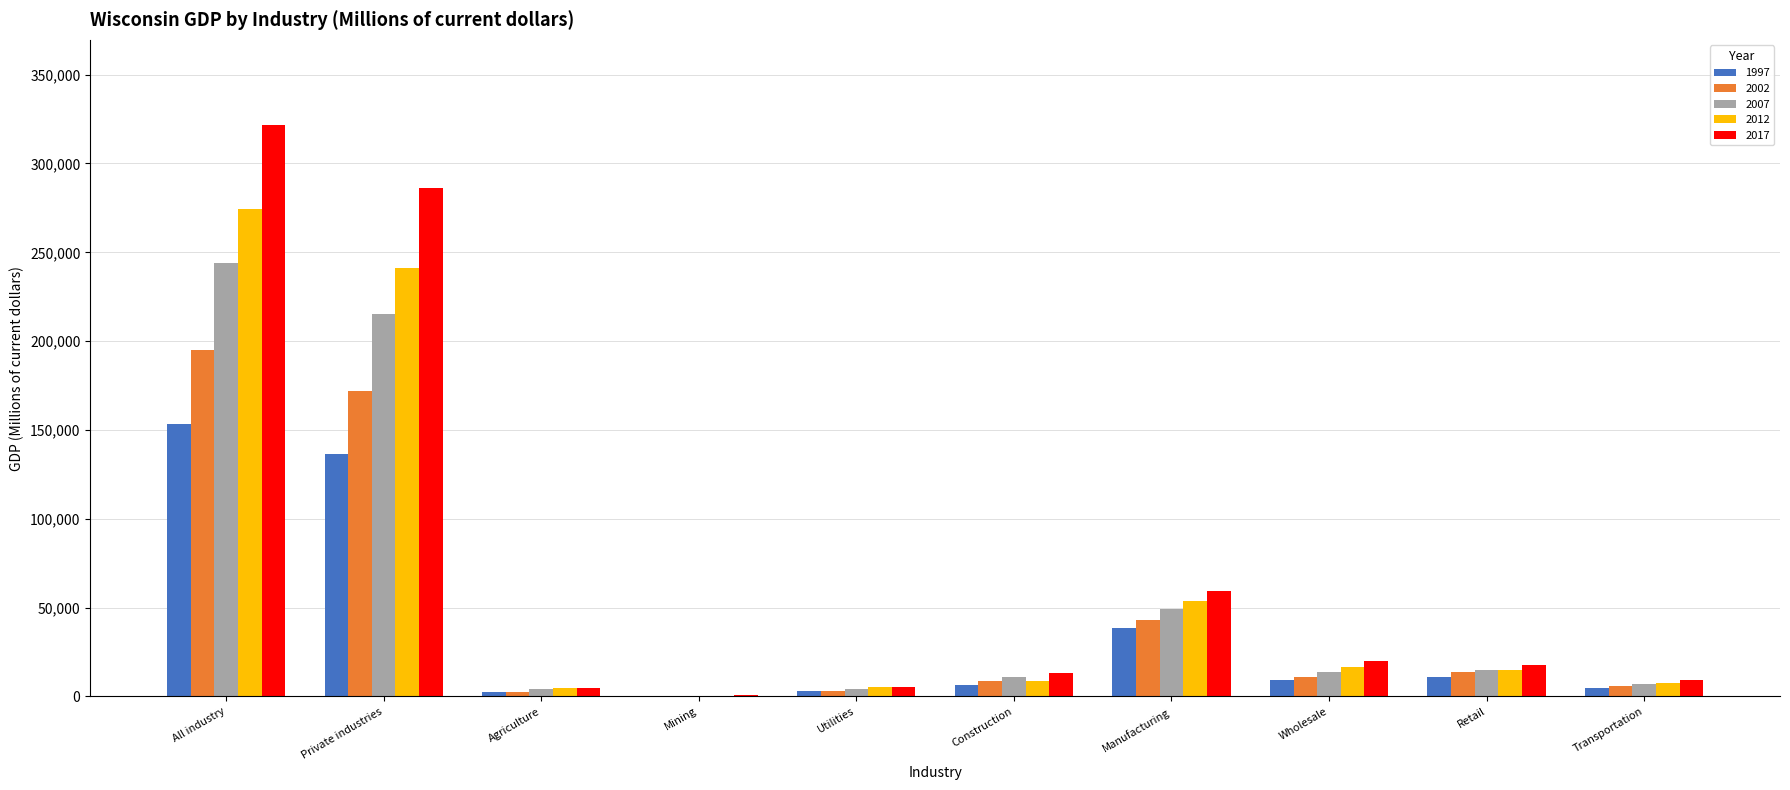

Does the chart contain stacked bars?

No